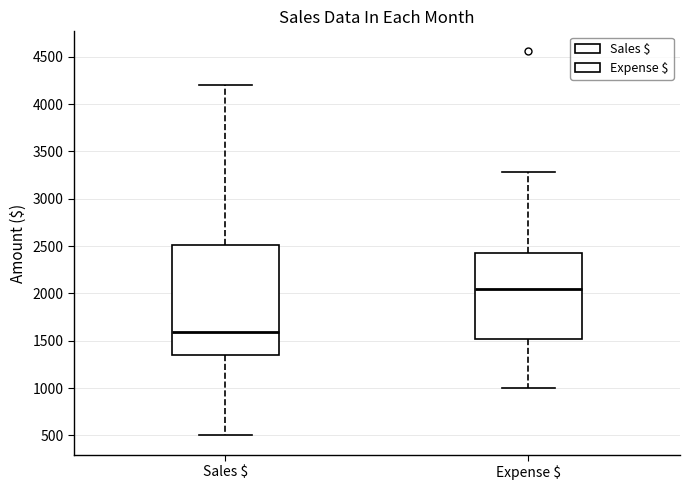

Where does the median line of the box for Expense $ sit on the y-axis? The values are not printed on the chart, so give them approximately, as read against the axis.

2050